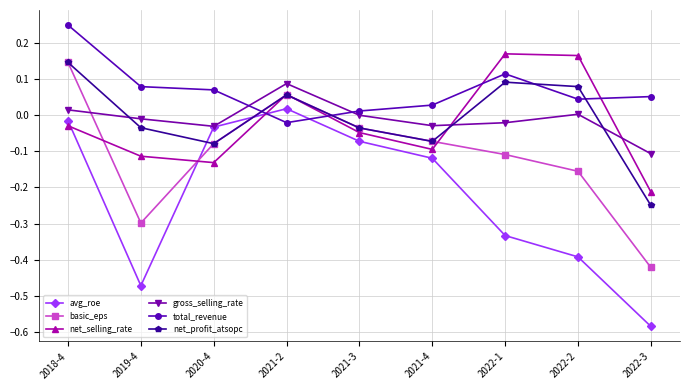

Between 2019-4 and 2022-3, which series saw the biggest shift?

net_profit_atsopc